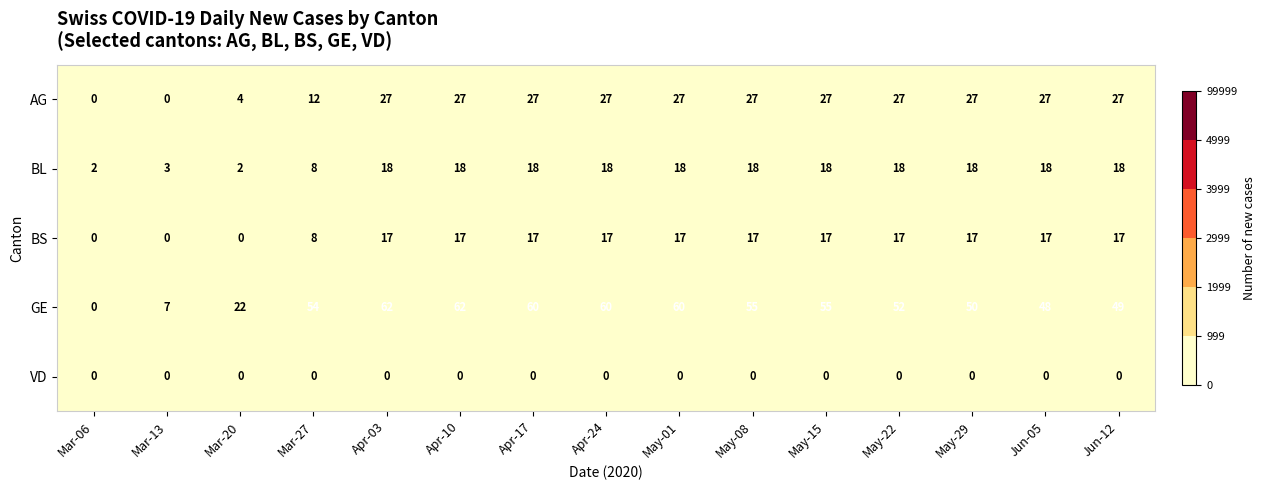

What is the difference between the maximum and minimum values in the BS series?

17